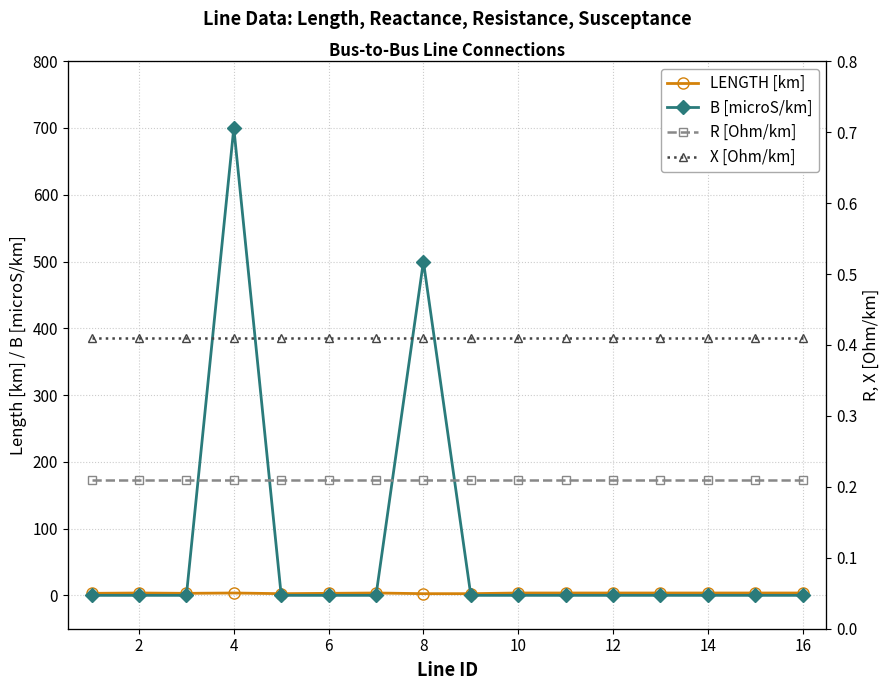

True or false: R [Ohm/km] and LENGTH [km] intersect in this chart.

False